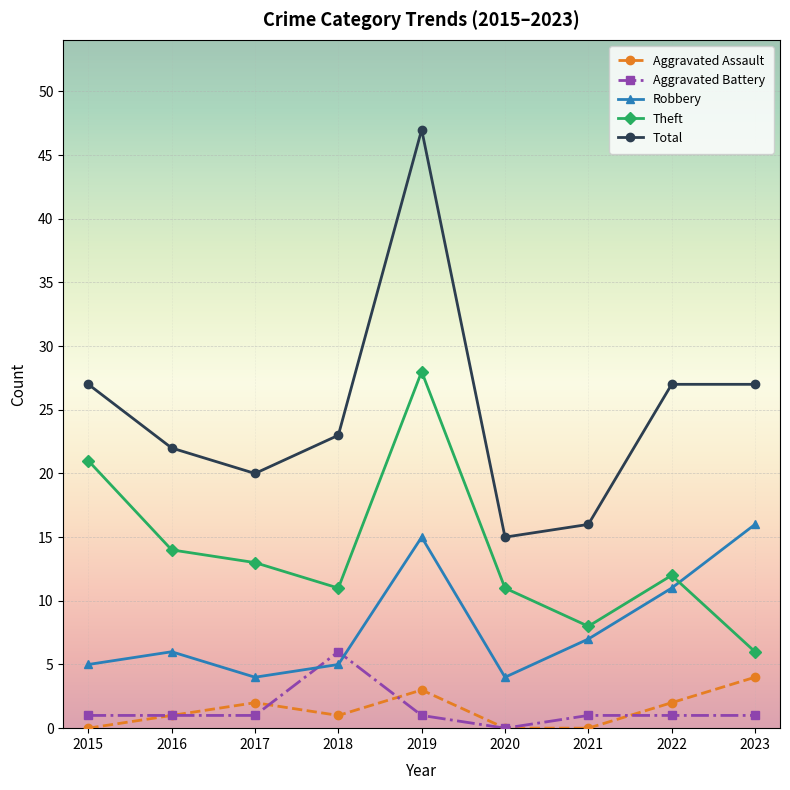

What is the difference between the second highest and minimum values in the Total series?

12